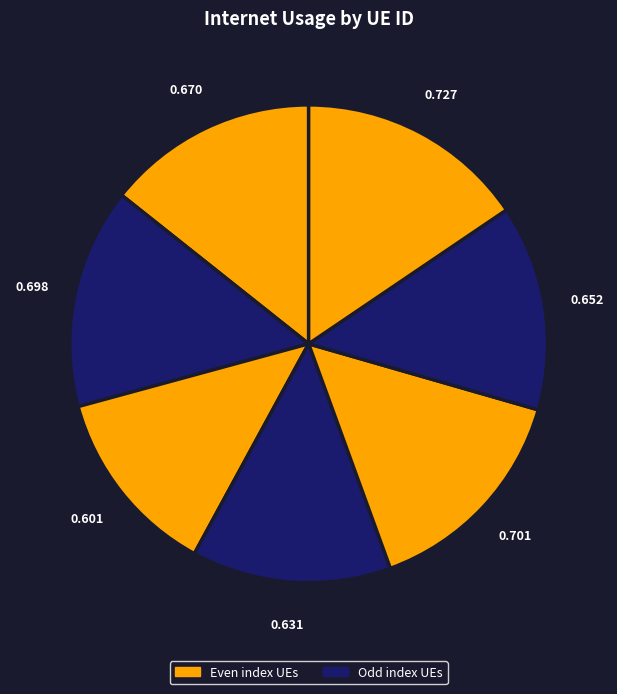

Count the number of slices in the pie.

7